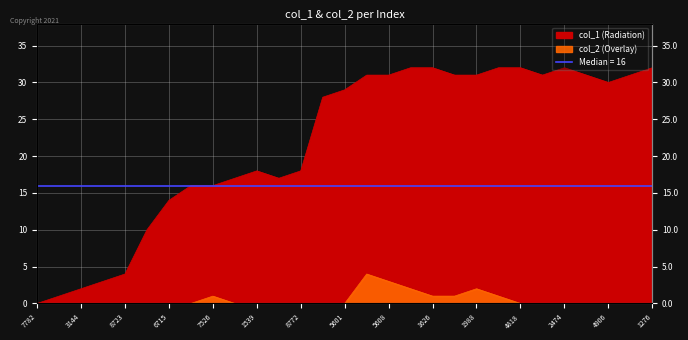

At how many categories does at least one series exceed 15?

22